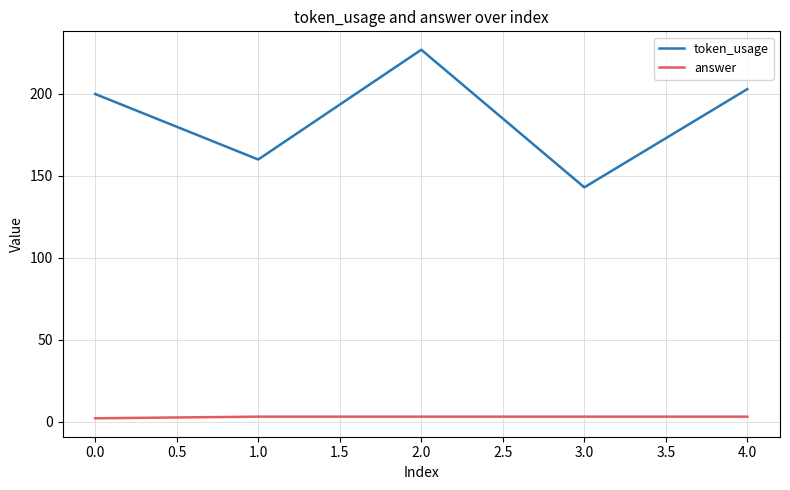

The value of token_usage at 4.0 is 315. True or false?

False